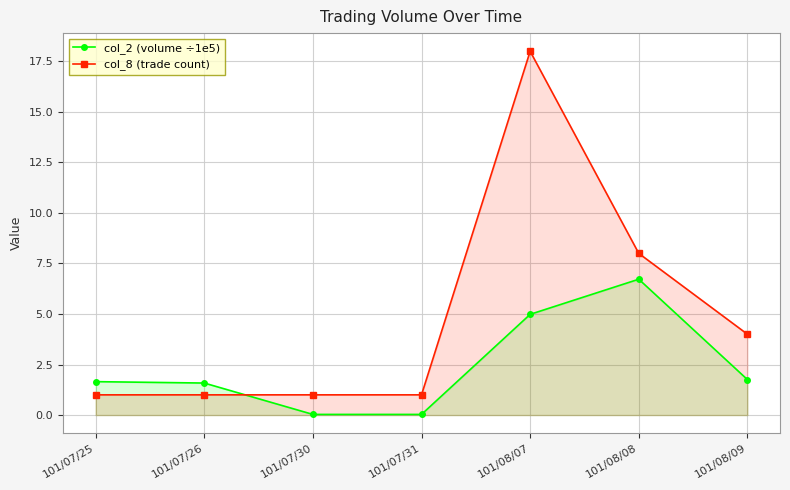

The value of col_2 (volume ÷1e5) at 101/08/07 is 2.0. True or false?

False